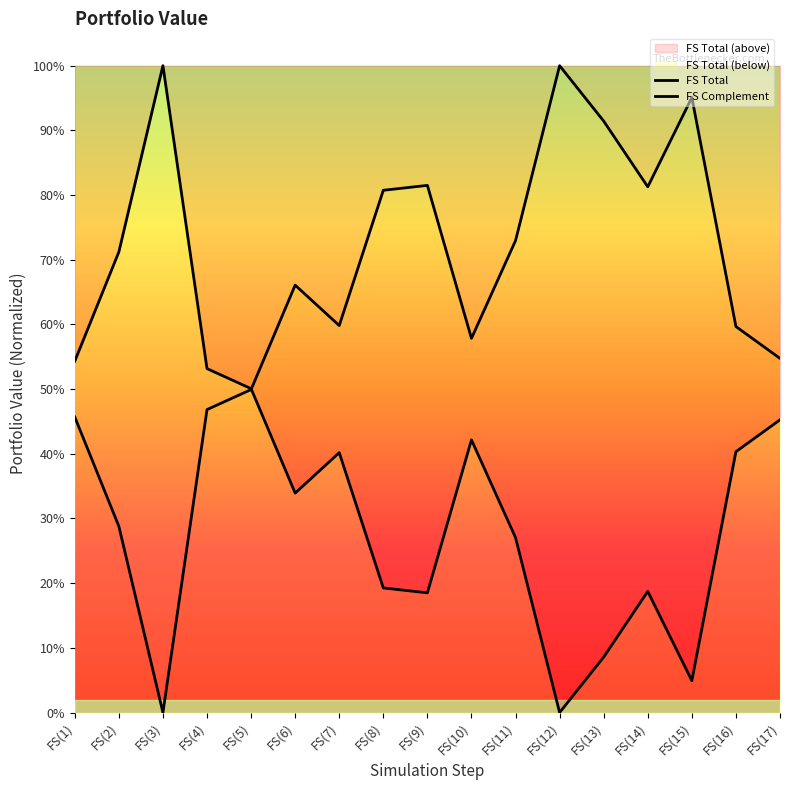

True or false: FS Total and FS Complement intersect in this chart.

True